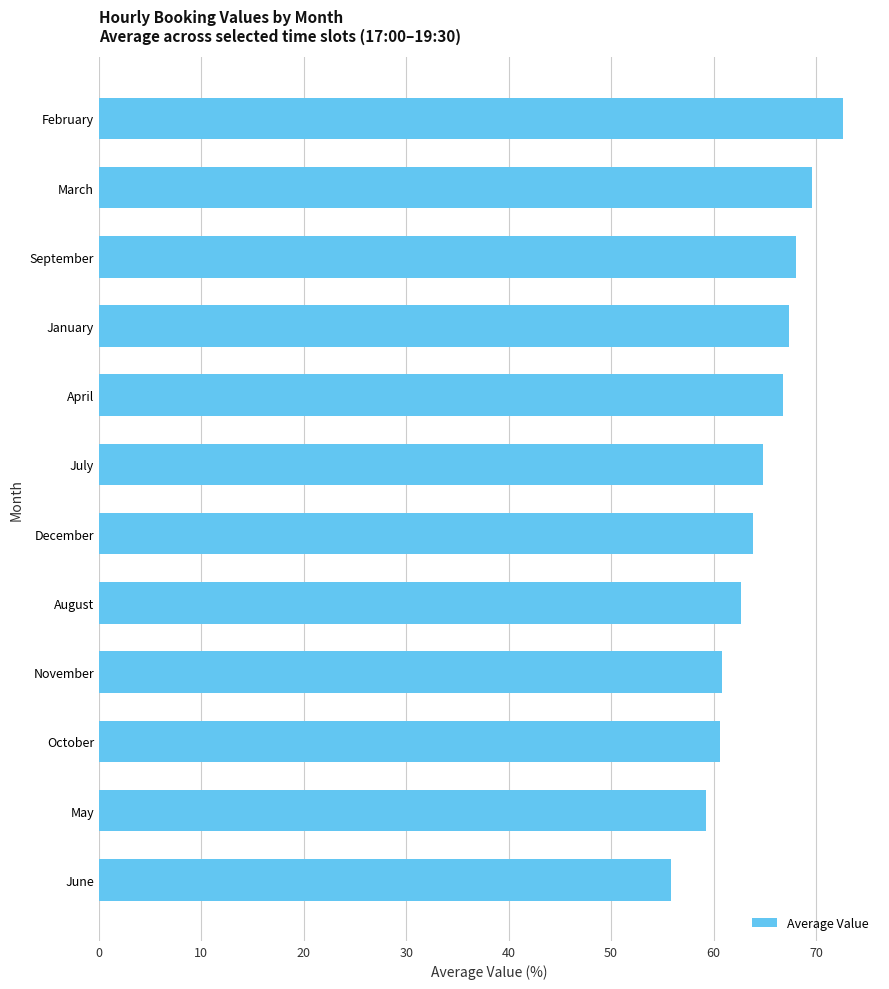

What is the average value?

64.4